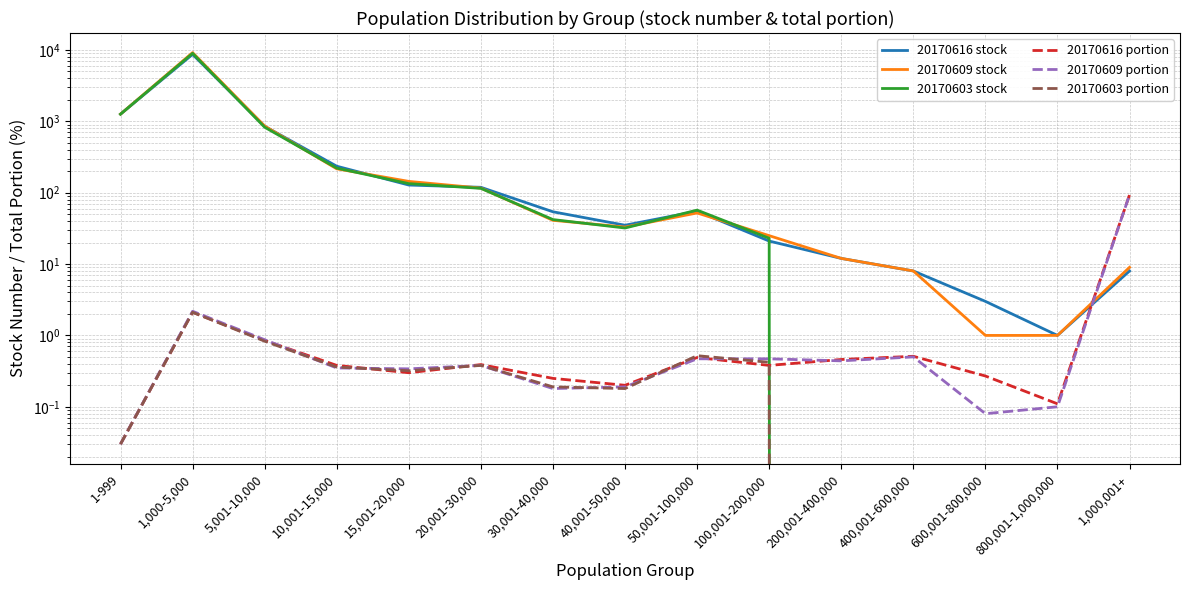

What is the sum of all 20170616 portion values?

99.9